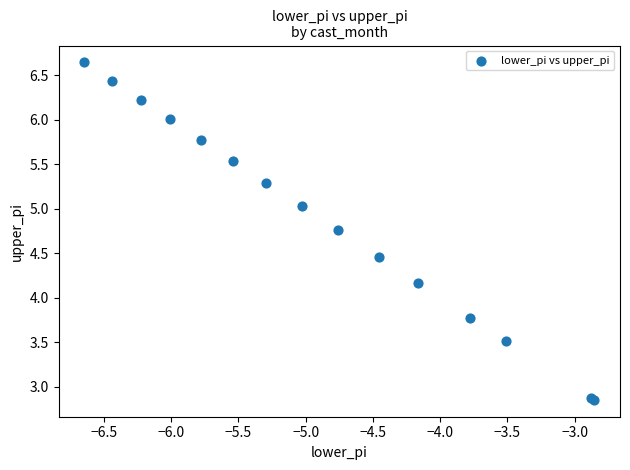

What Y value in the scatter plot is closest to 4?

4.2